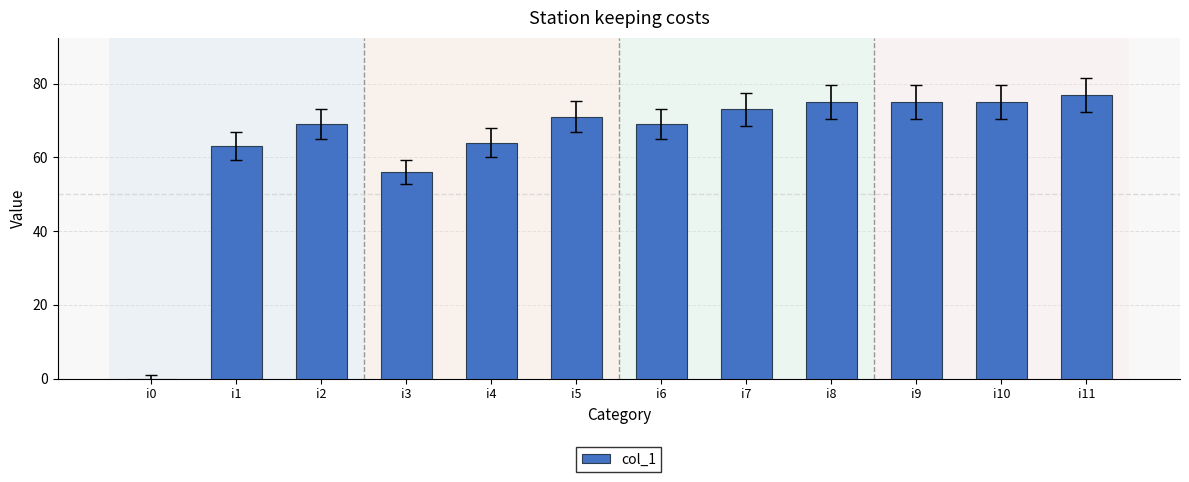

What is the maximum value shown in the chart?

77